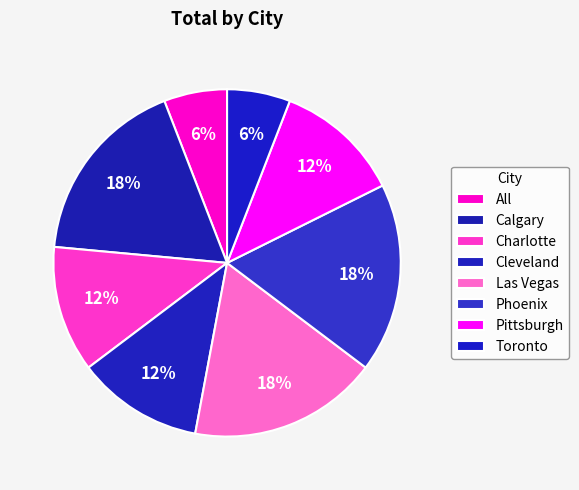

Is there a majority slice in this chart?

No